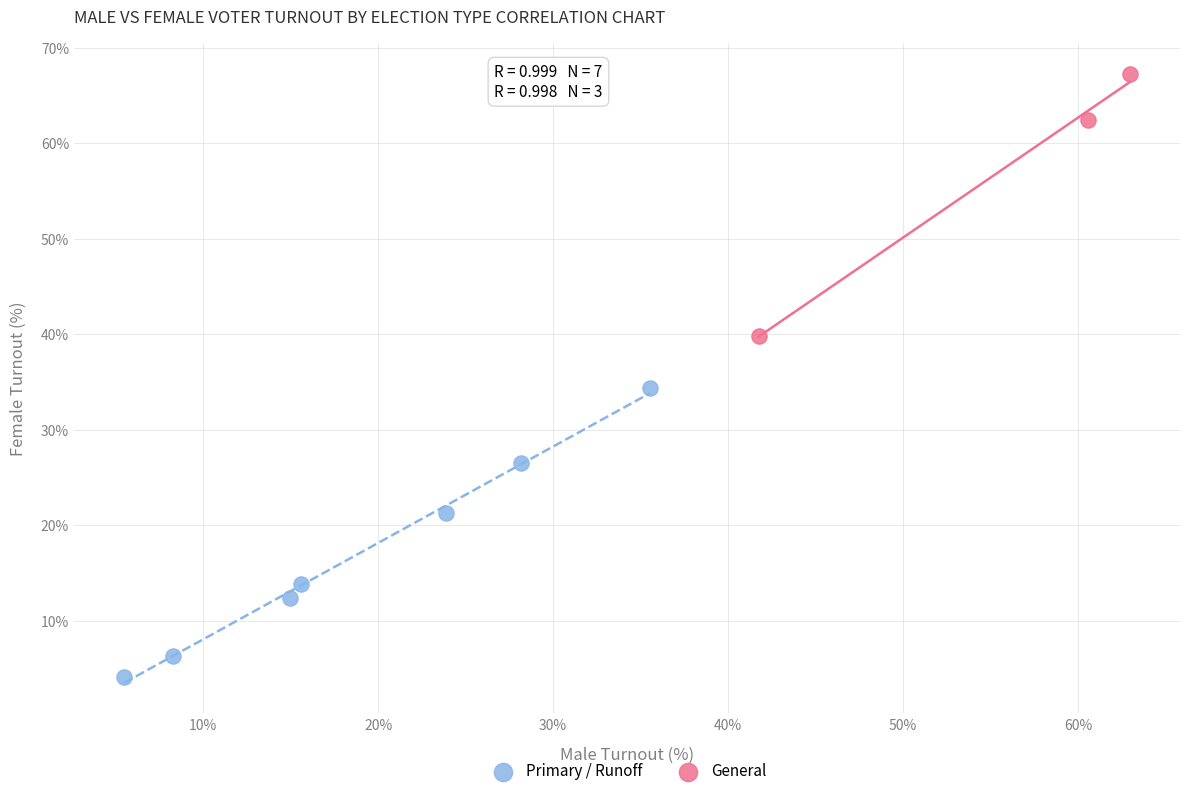

What are all the series names shown in the legend?

Primary / Runoff, General